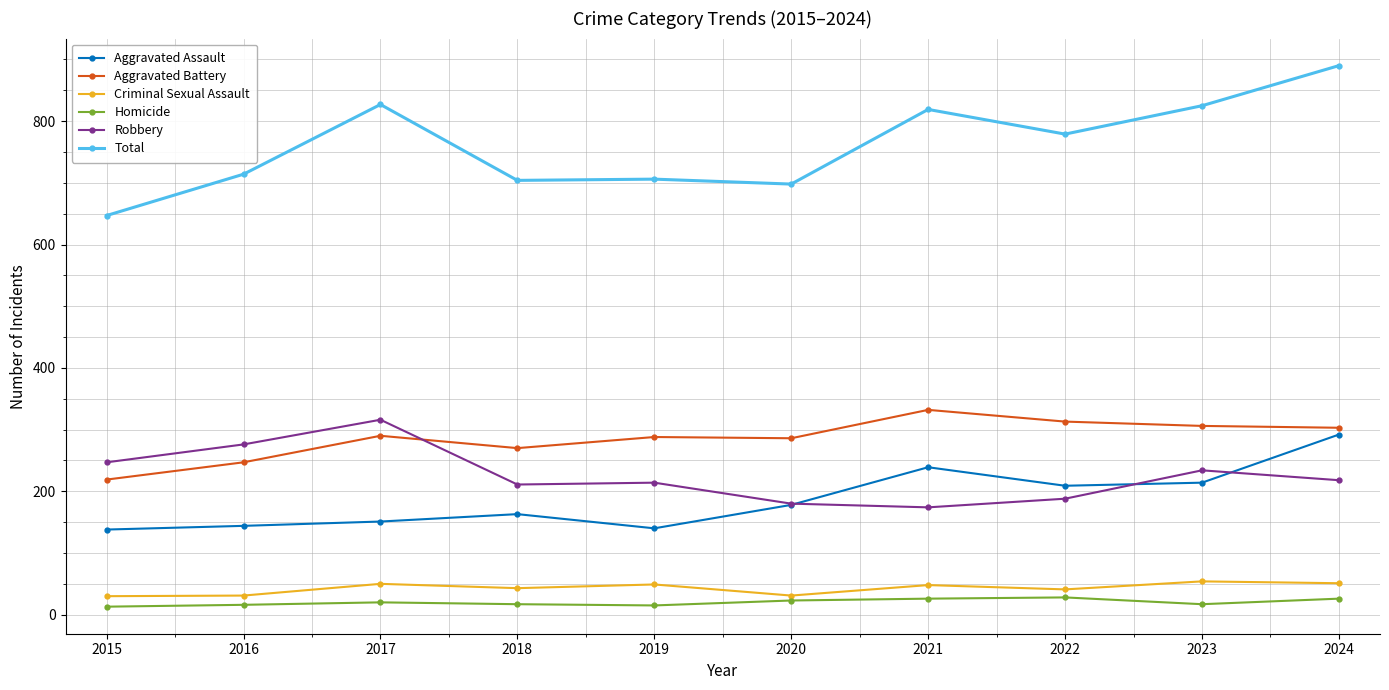

What is the highest value of the Robbery series?

316